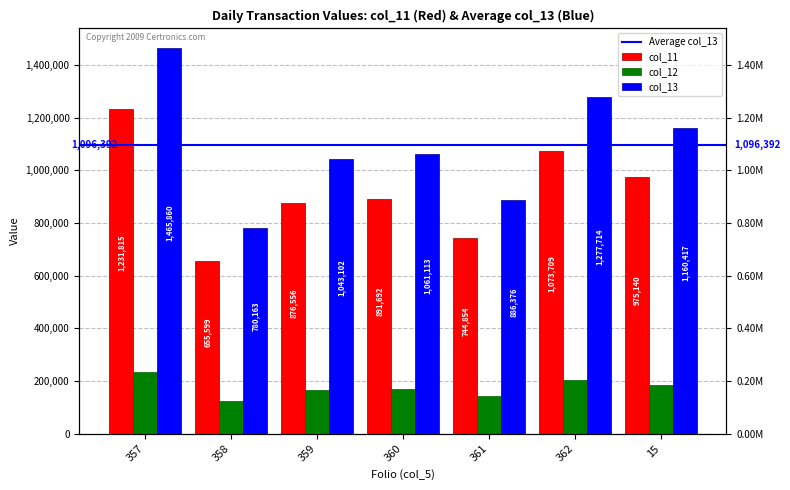

Reading left to right, what are all the values shown in this chart?

col_11: 1231815	655599	876556	891692	744854	1073709	975140
col_12: 234045	124564	166546	169421	141522	204005	185277
col_13: 1465860	780163	1043102	1061113	886376	1277714	1160417